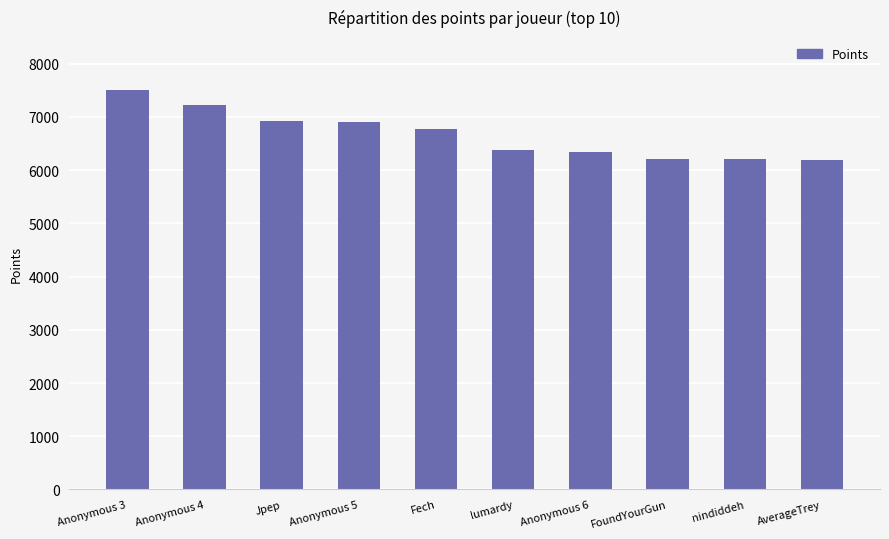

Which label corresponds to the largest value in the chart?

Anonymous 3